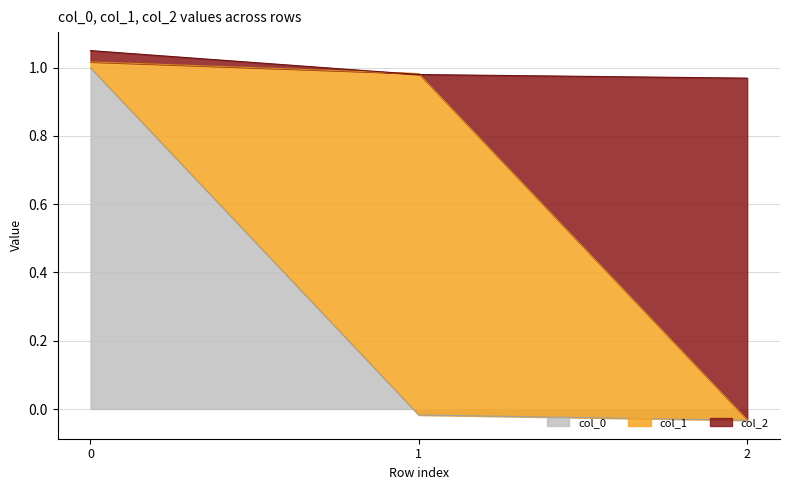

The col_2 series shows -0.0 at 2. True or false?

False